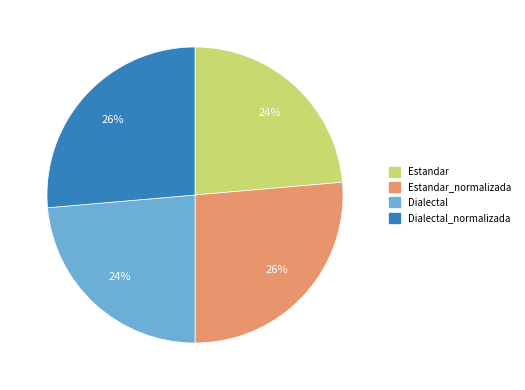

Is there any slice that represents more than half of the pie?

No